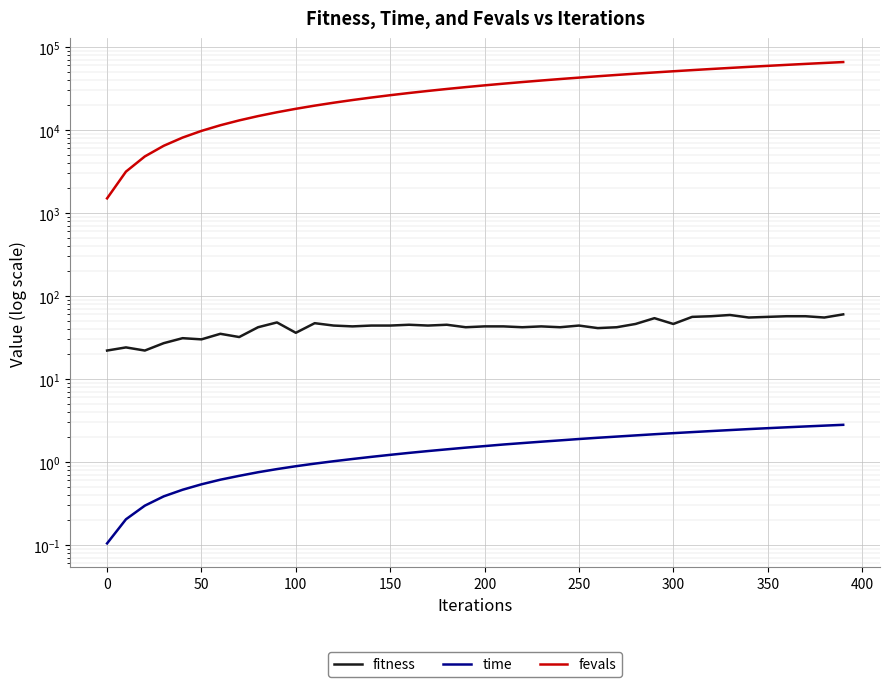

How many lines are shown in the chart?

3